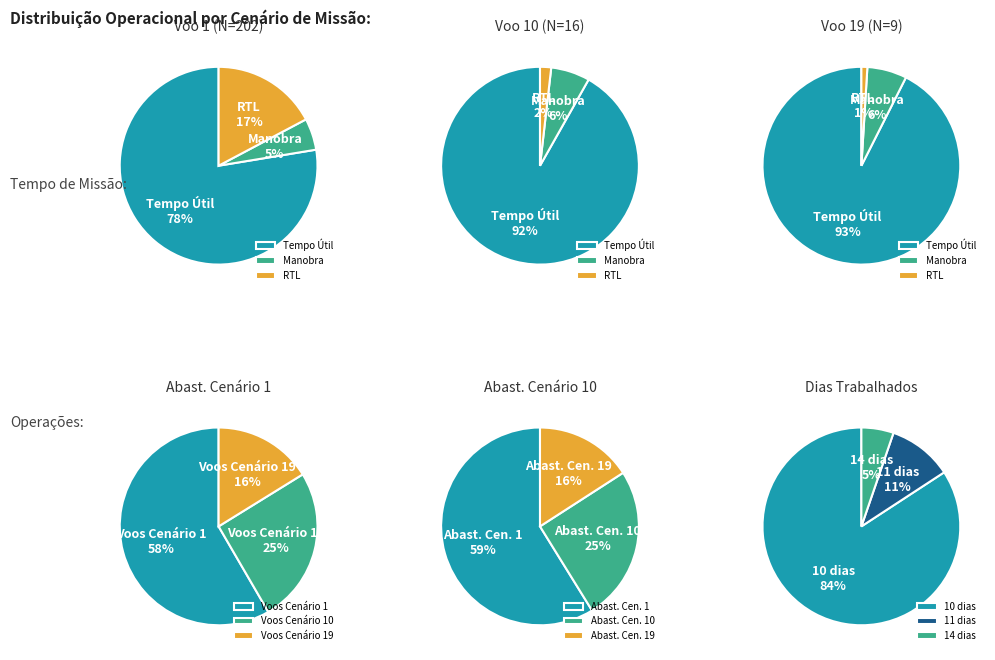

Combined, do 12 and 14 account for over 50%?

No